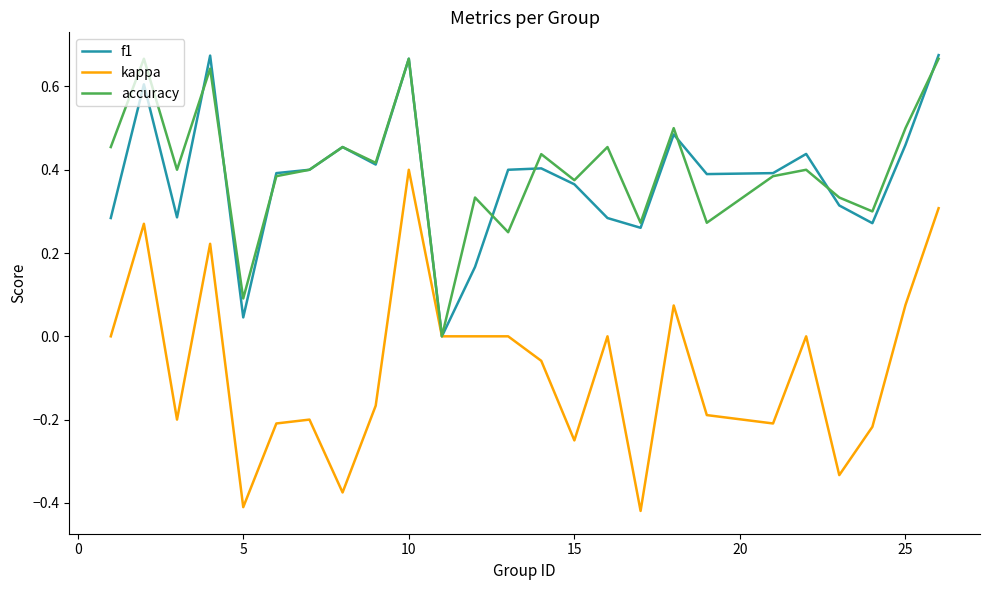

Which series has the widest spread of values?

kappa